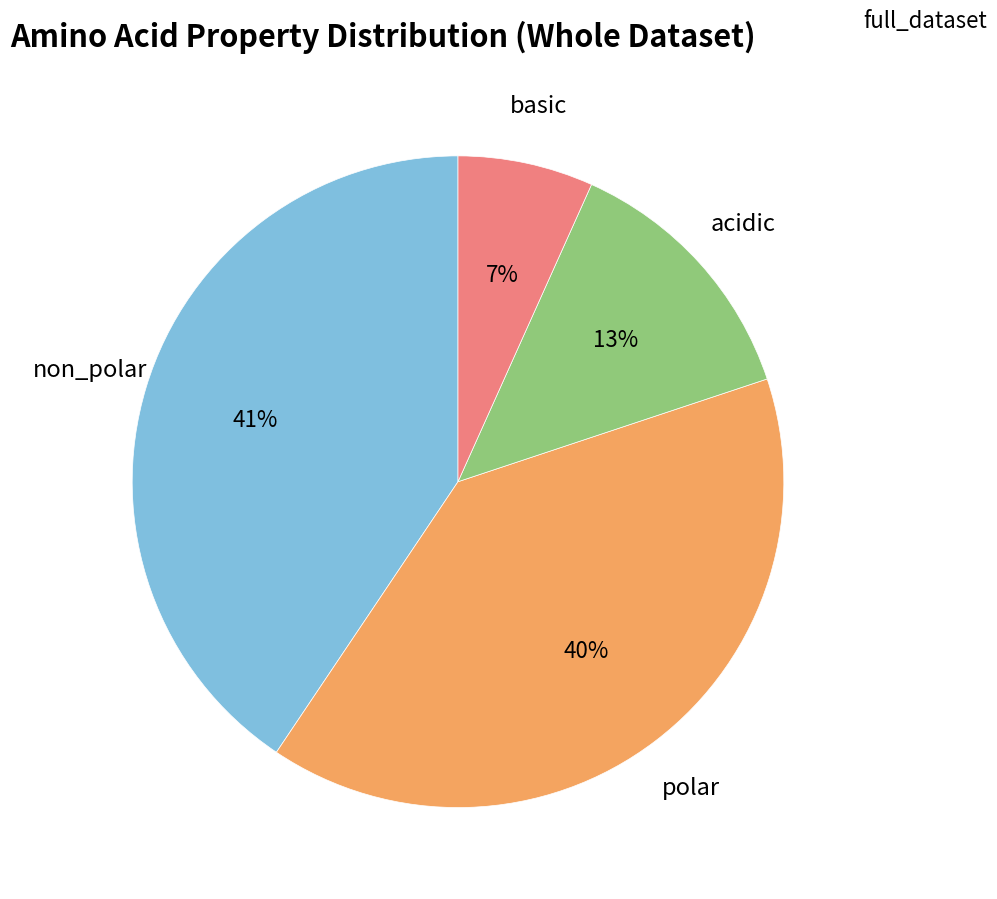

To the nearest percent, what is the difference between the largest and smallest slice percentages?

34%